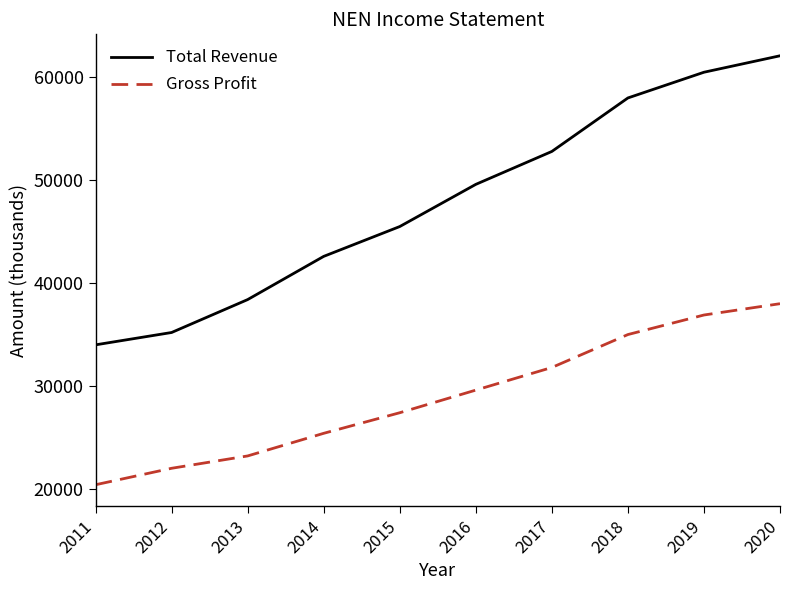

Read the Gross Profit value at 2011.

20400